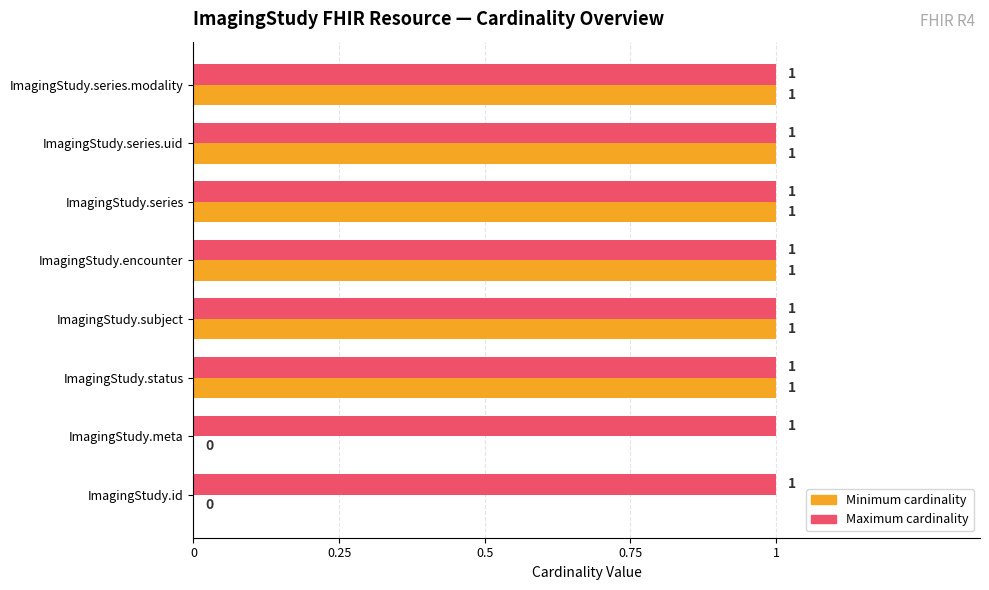

What is the greatest value displayed?

1